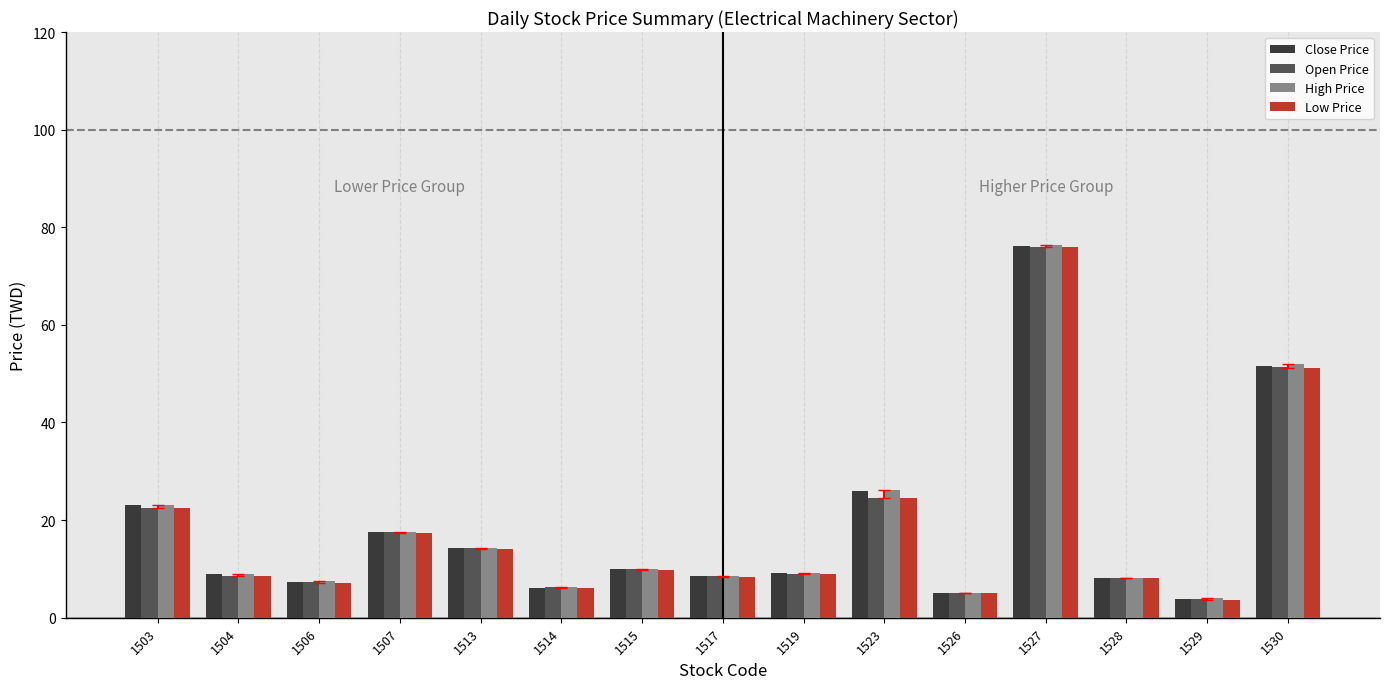

Is it true that High Price equals 109.3 at 1527?

False